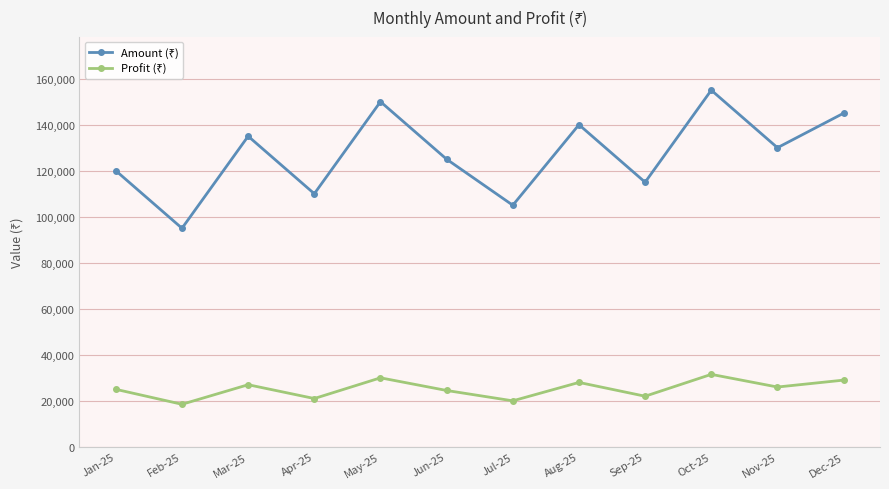

What is the total value across all series at Aug-25?

168000